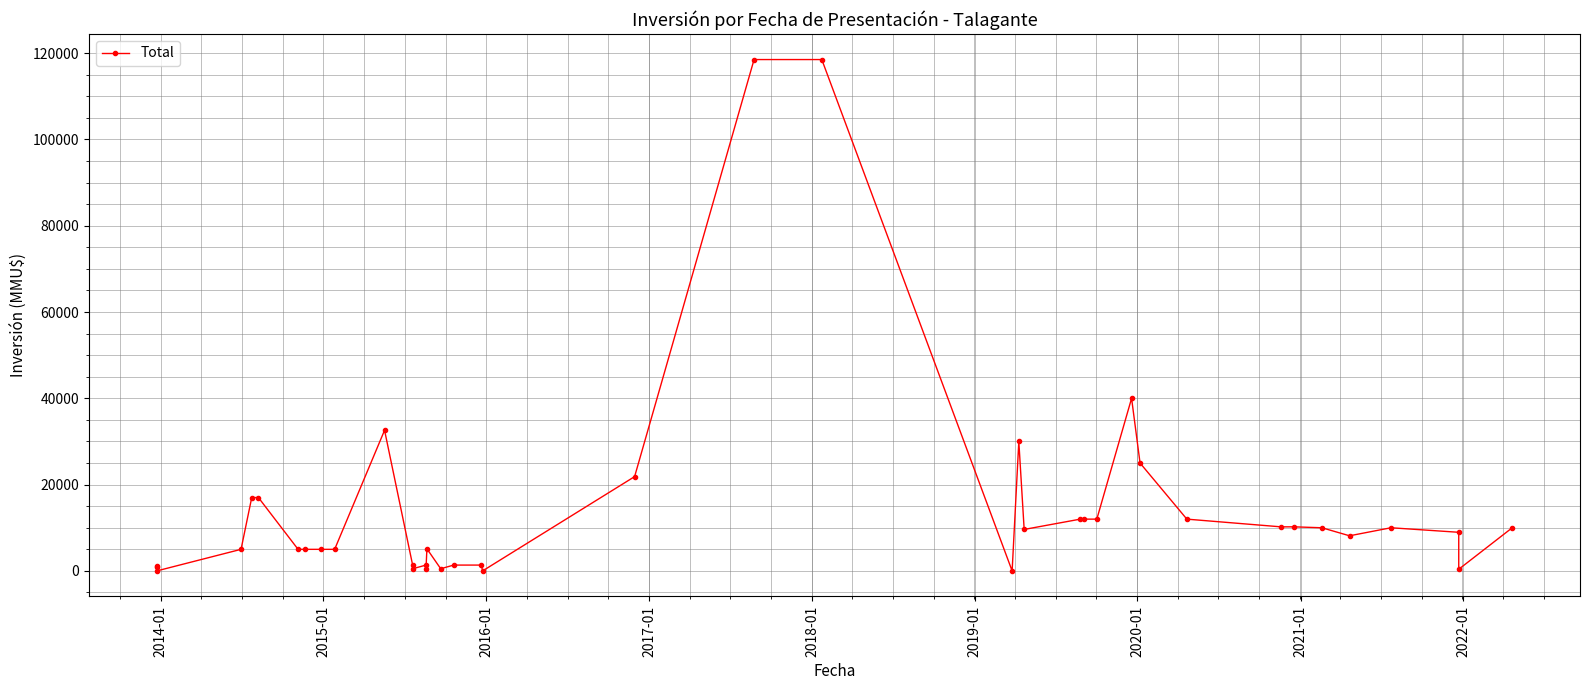

True or false: the data shows 54001 at 29.

False